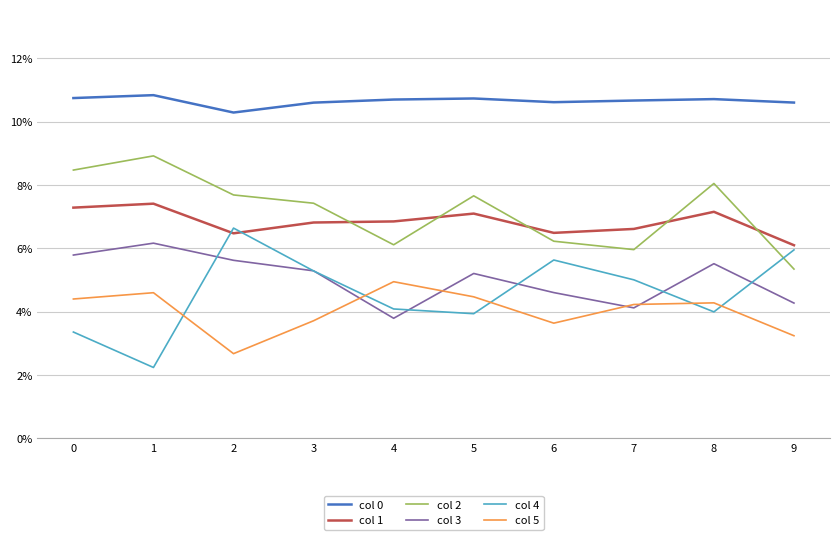

The value of col 5 at 7 is 0.0. True or false?

False